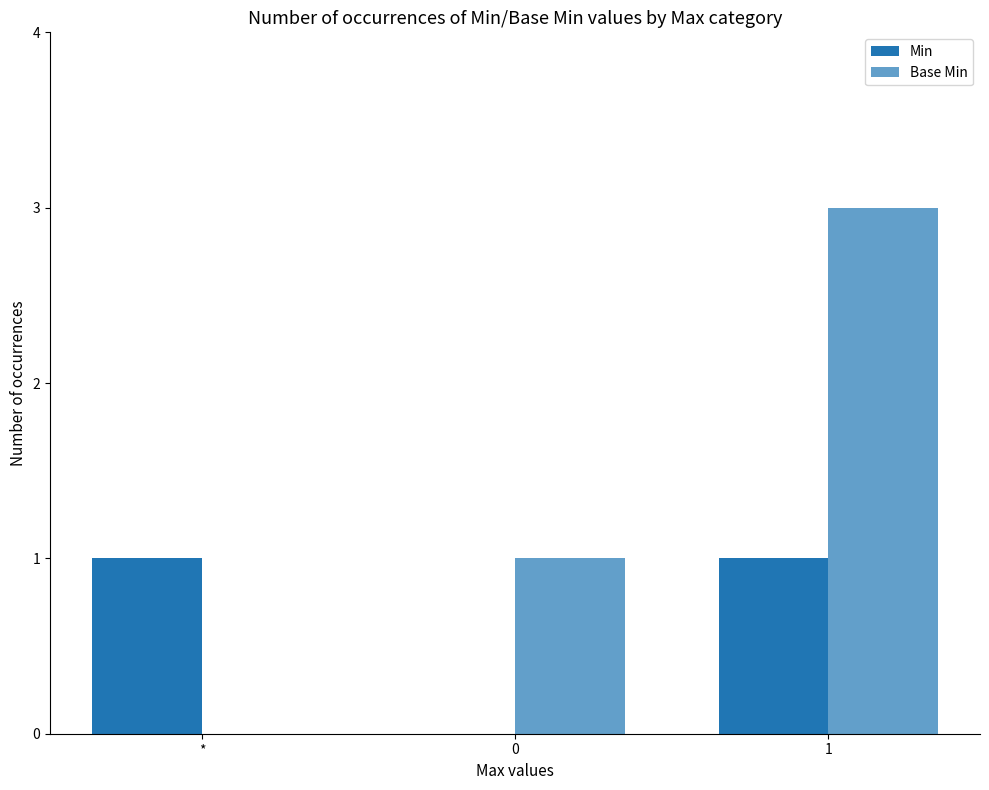

How many data points does each series have?

3